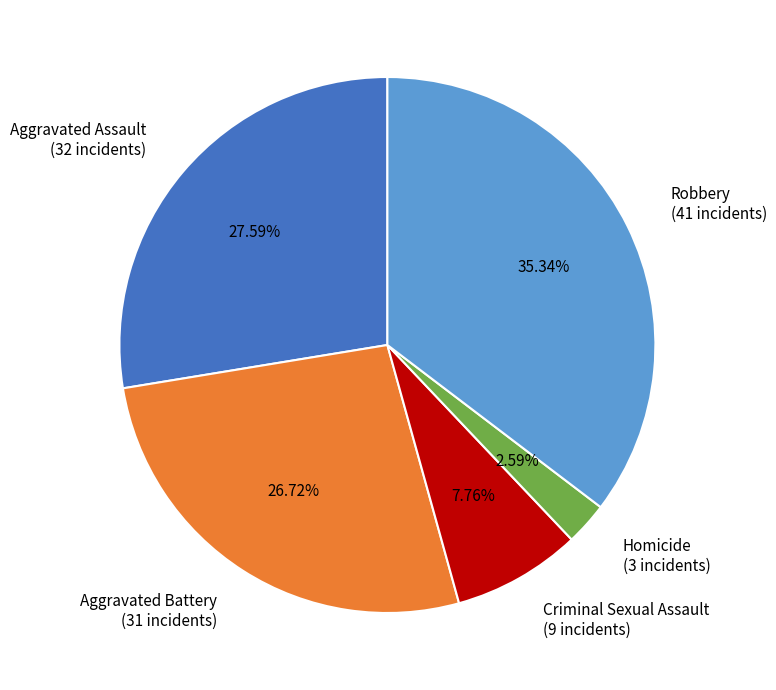

Which has a higher value, Aggravated Assault (32 incidents) or Aggravated Battery (31 incidents)?

Aggravated Assault (32 incidents)